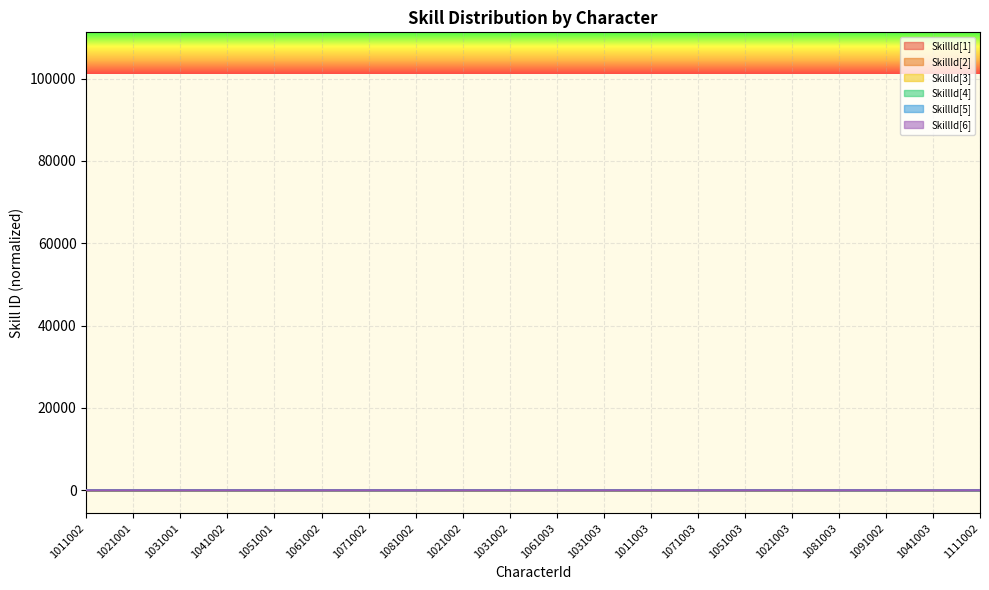

What is the label of the 19th point from the right?

1021001